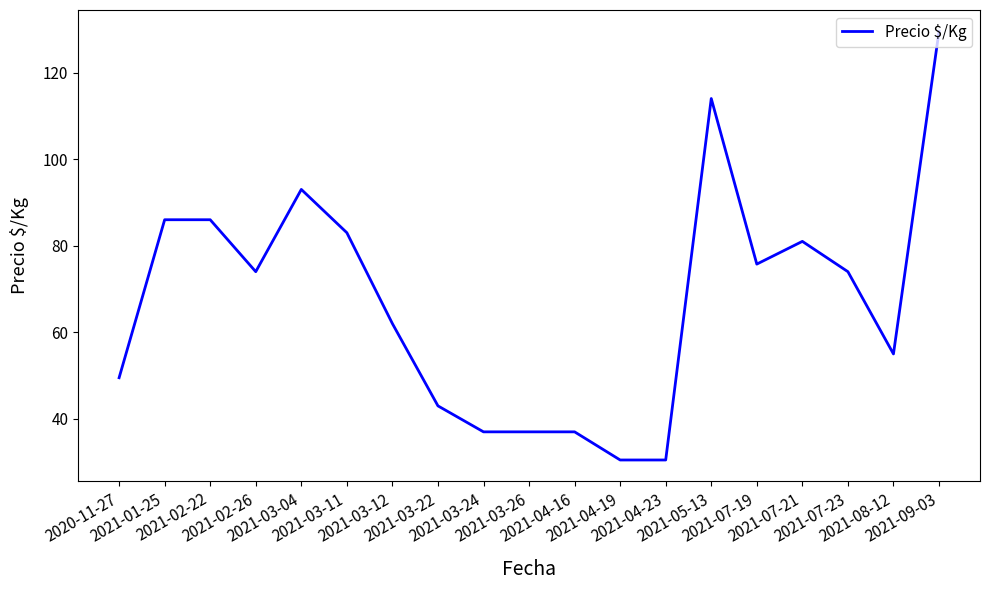

What is the difference between the maximum and minimum values?

99.0